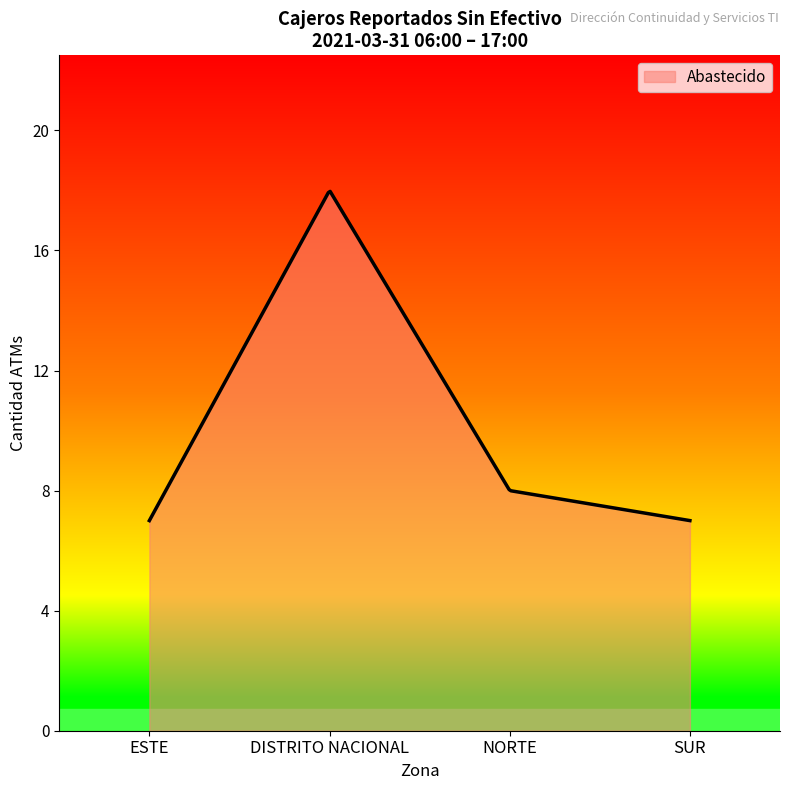

What is the smallest value displayed?

7.0